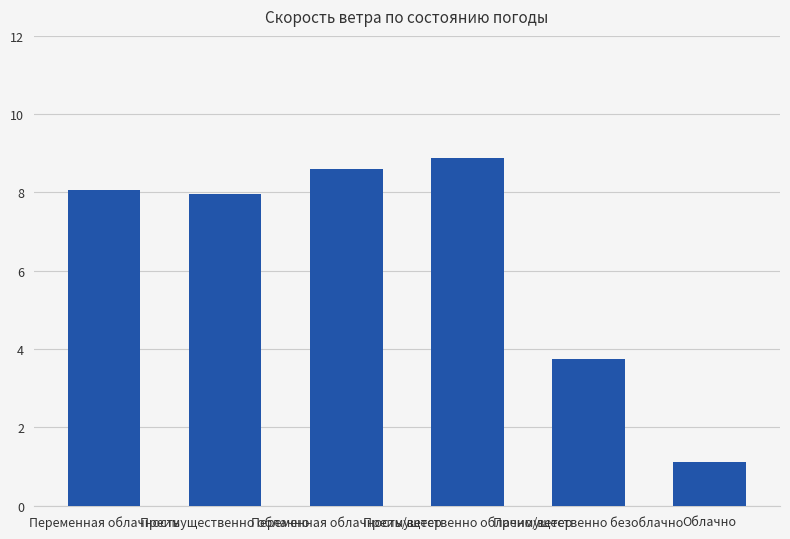

Which label corresponds to the smallest value in the chart?

Облачно